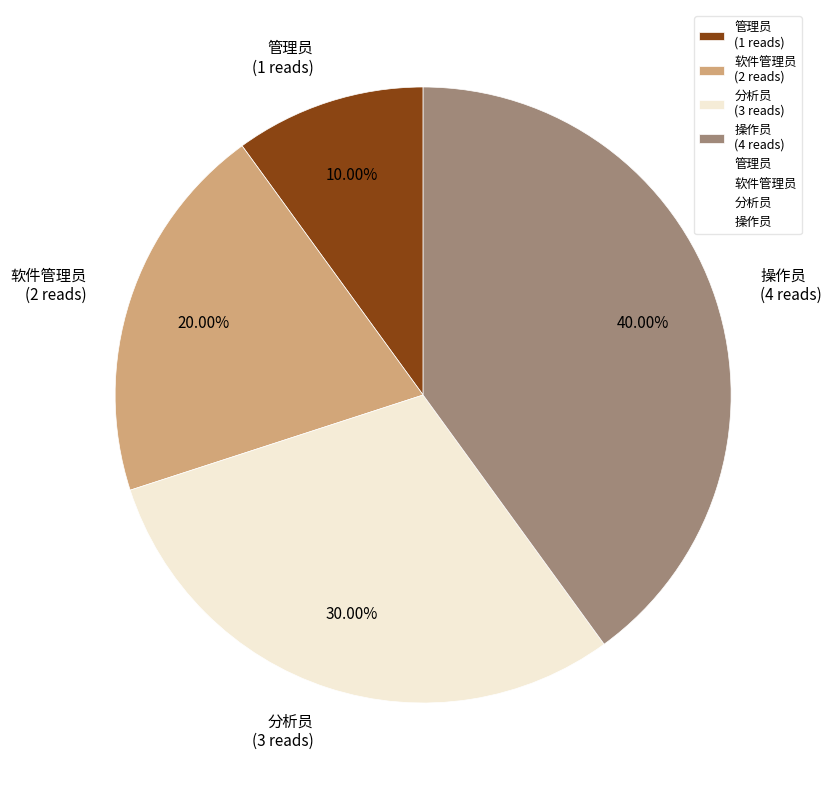

Is it true that 分析员 is 45% of the pie?

False